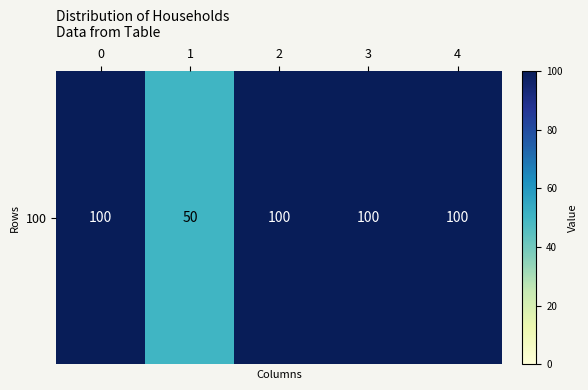

List the labels in order of value, largest first.

0, 2, 3, 4, 1